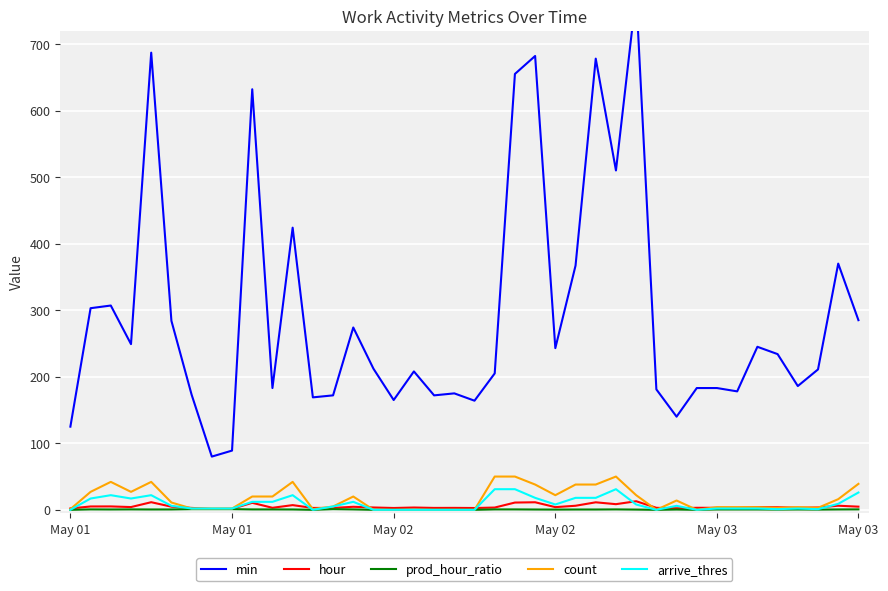

At which label does min first exceed 212?

May 01